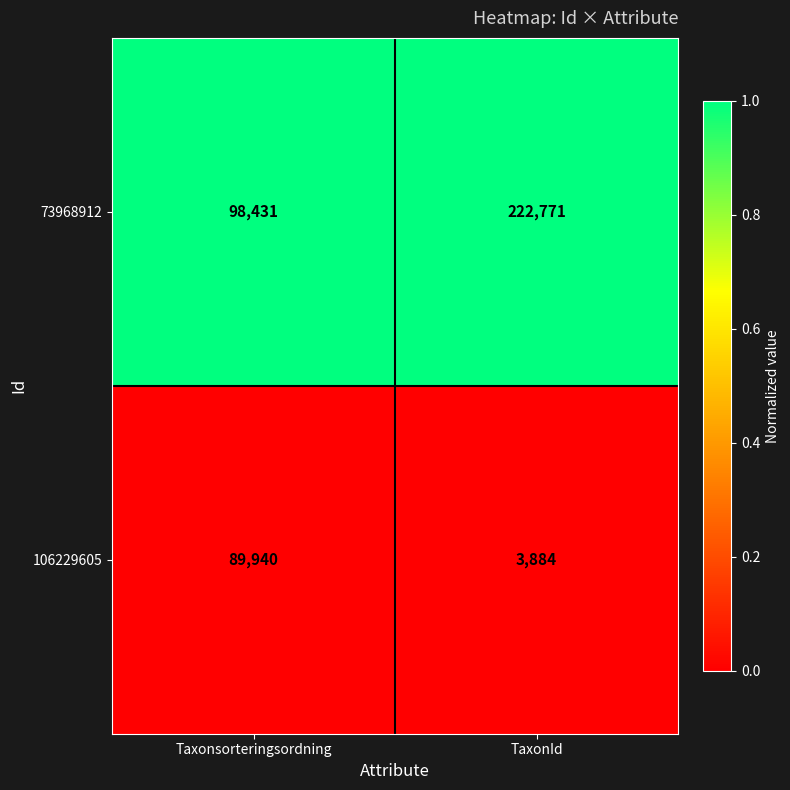

At which category is the sum across all series the highest?

TaxonId